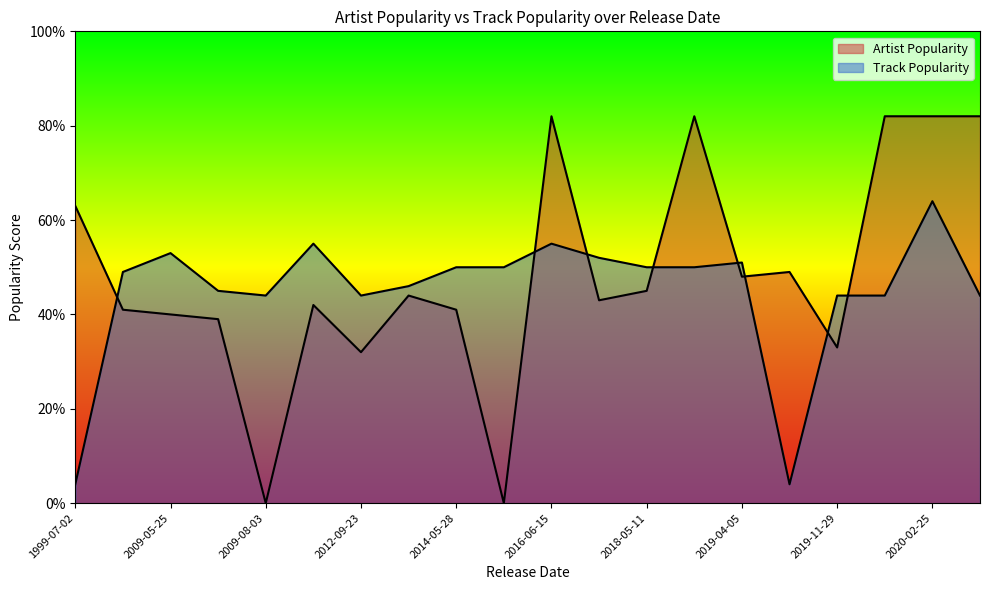

How many lines are shown in the chart?

2